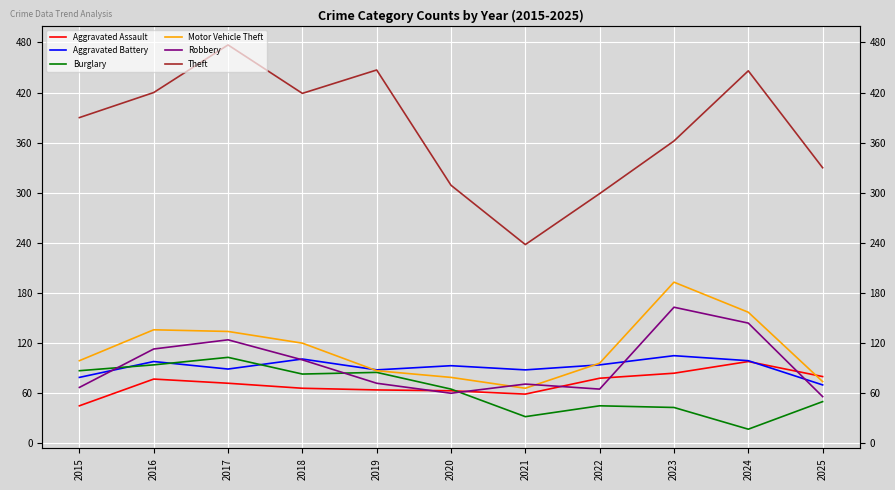

What is the difference between the maximum and minimum values in the Theft series?

239